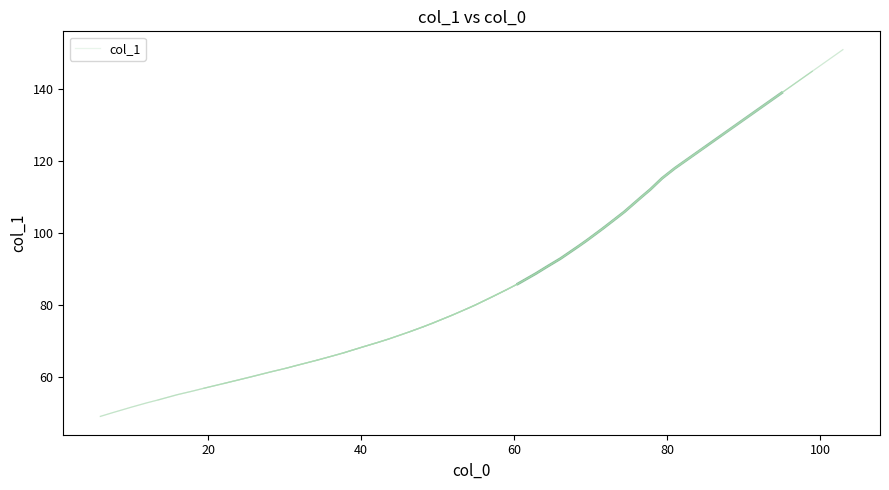

How many lines are shown in the chart?

1